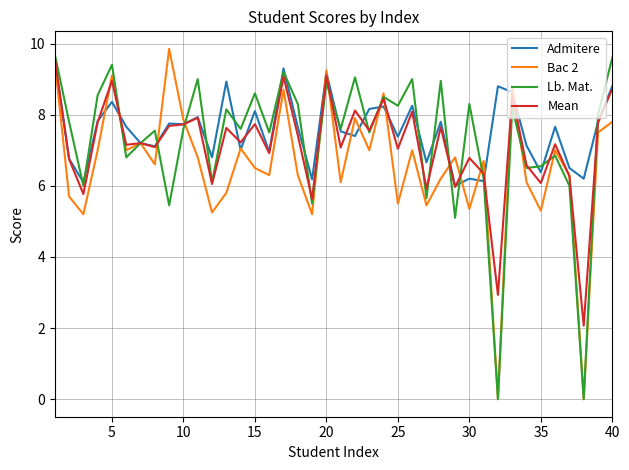

Which series has the largest range (max minus min)?

Bac 2